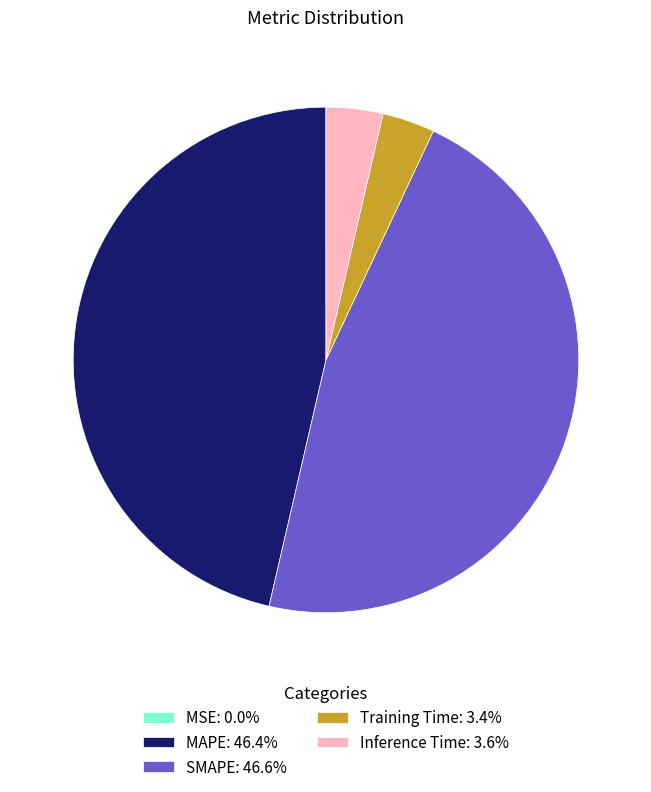

Does any single category account for the majority?

No